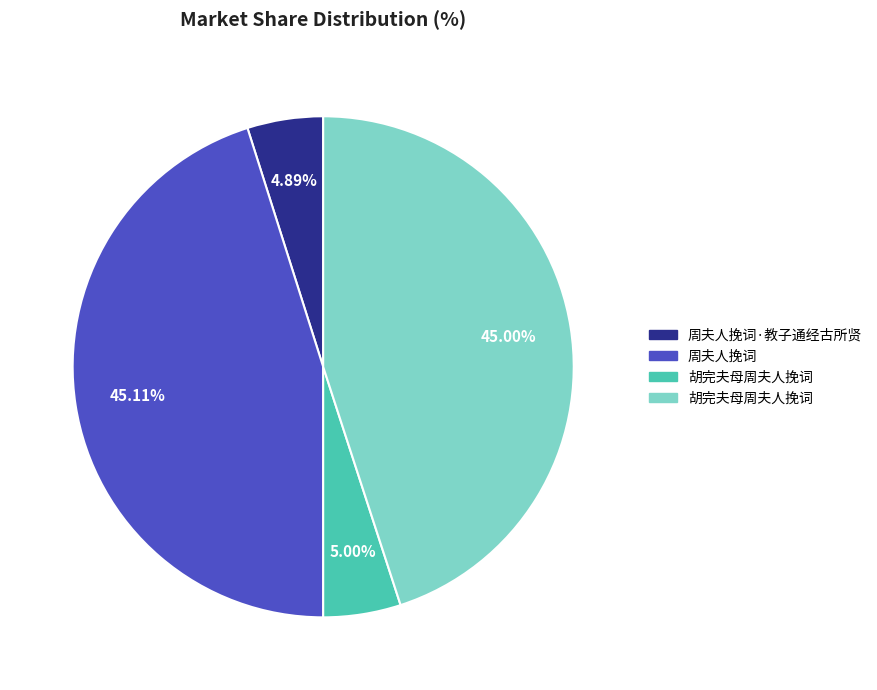

Is there any slice that represents more than half of the pie?

No